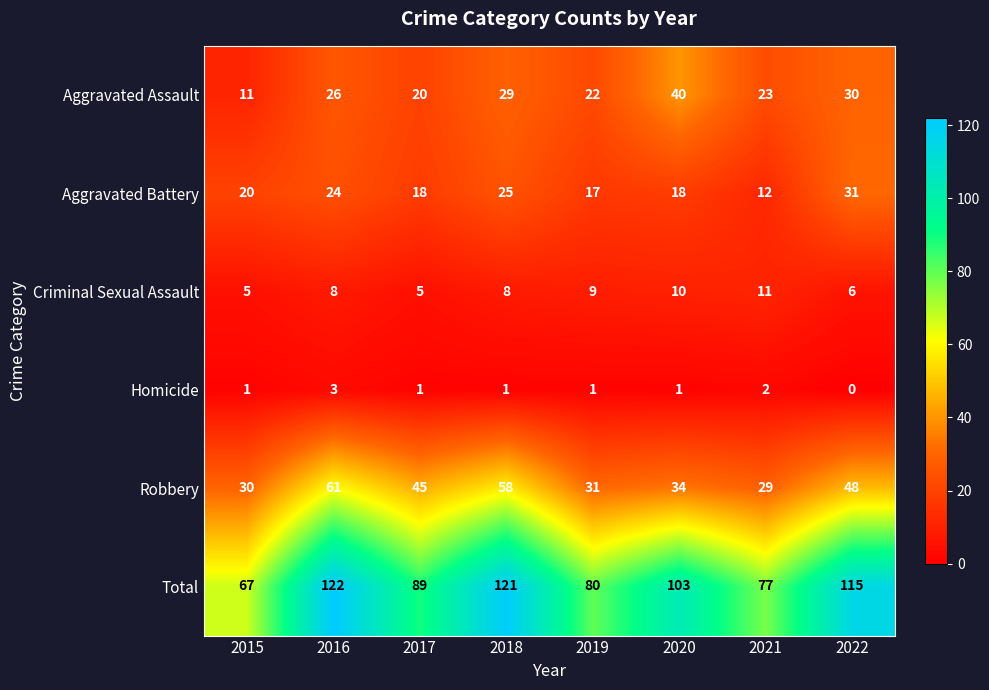

What is the sum of the Homicide values at 2020 and 2016?

4